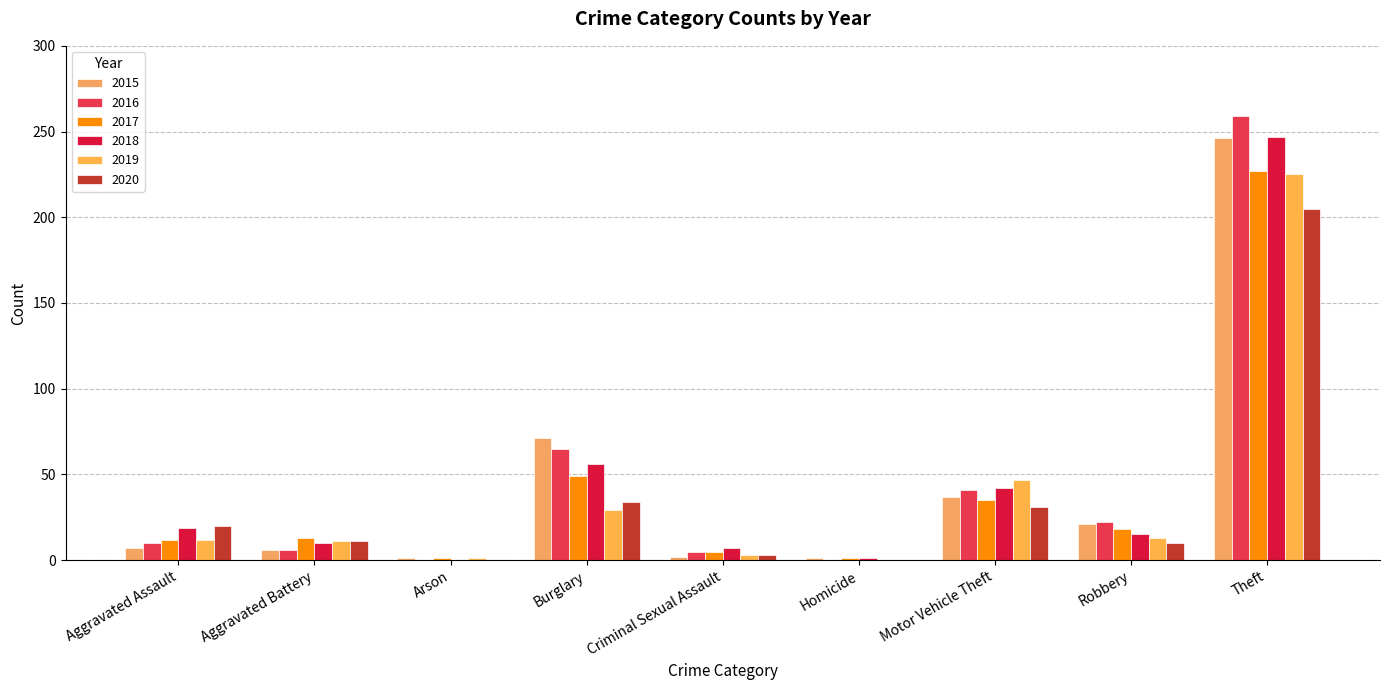

What is the value of the 2015 bar at the 2nd from the left?

6